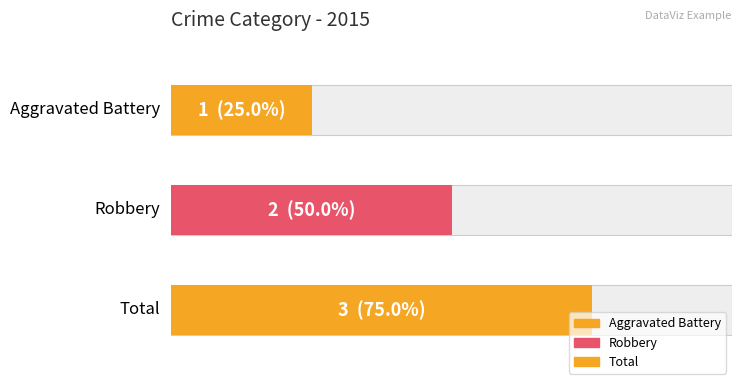

How many values are between 1 and 3?

3